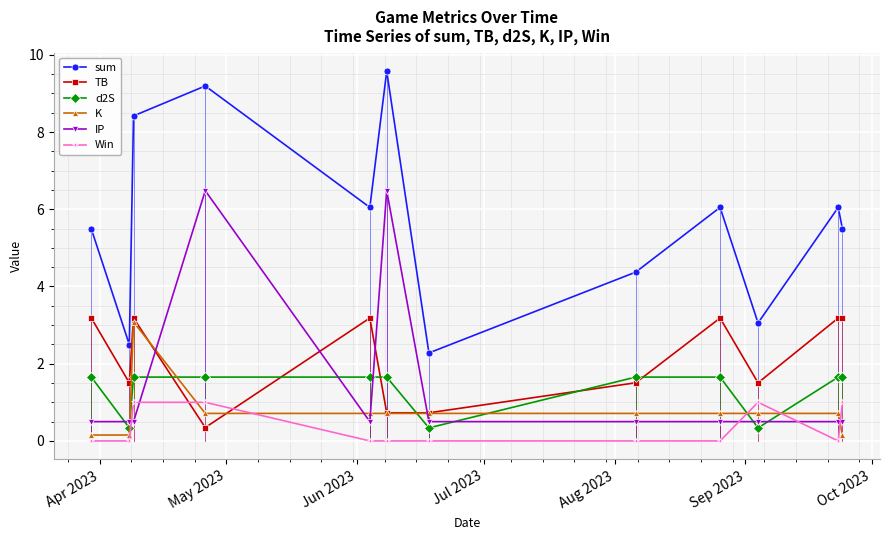

True or false: sum has more than 2 interior local peaks.

True